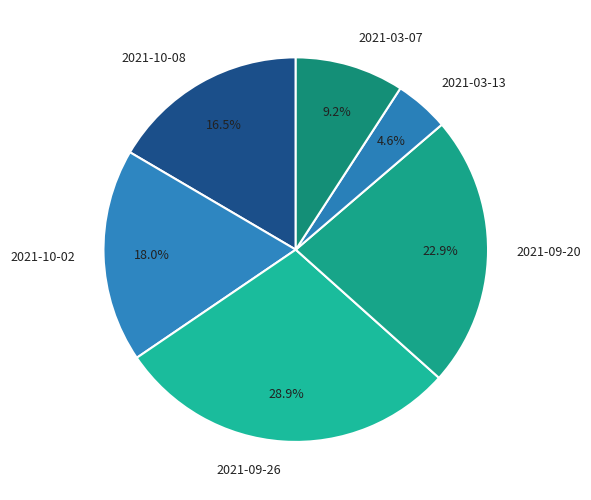

Does 2021-09-26 account for over 50% of the chart?

No